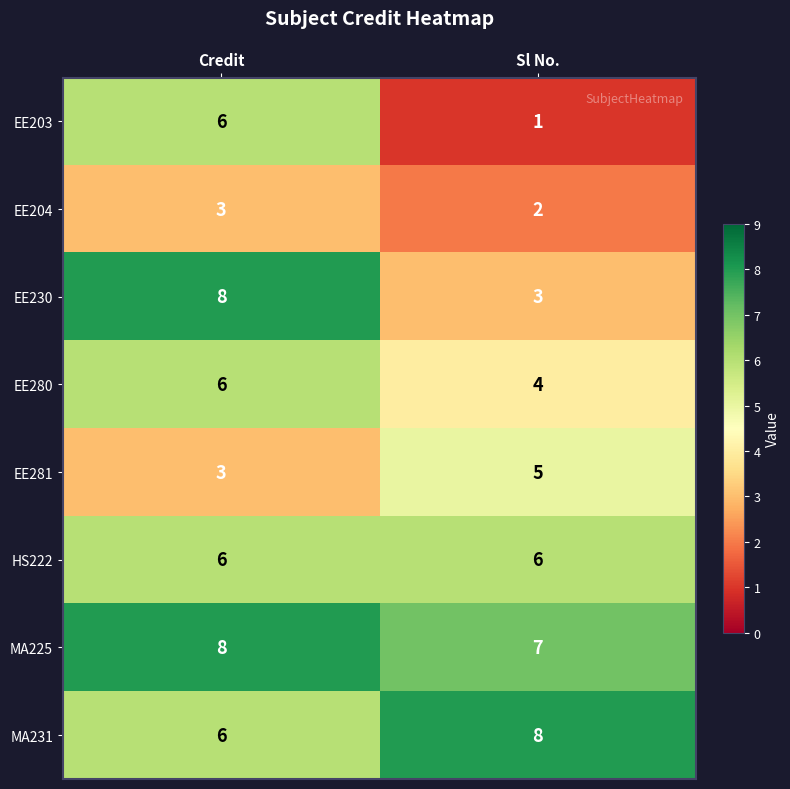

What value does the MA225 series have at Credit?

8